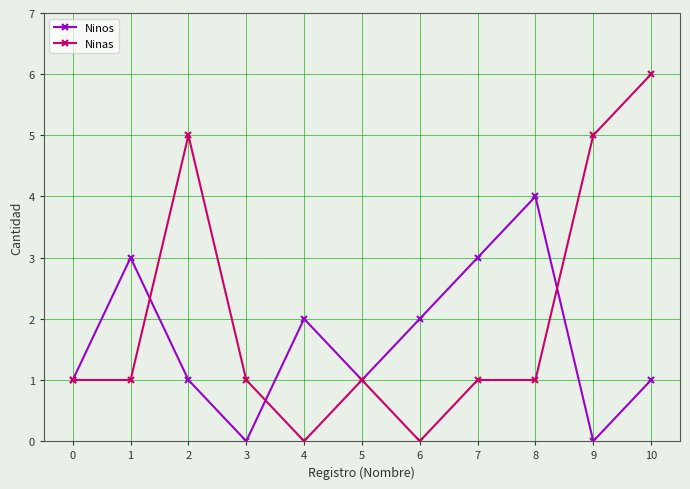

Which category has the highest value in the Ninas series?

10